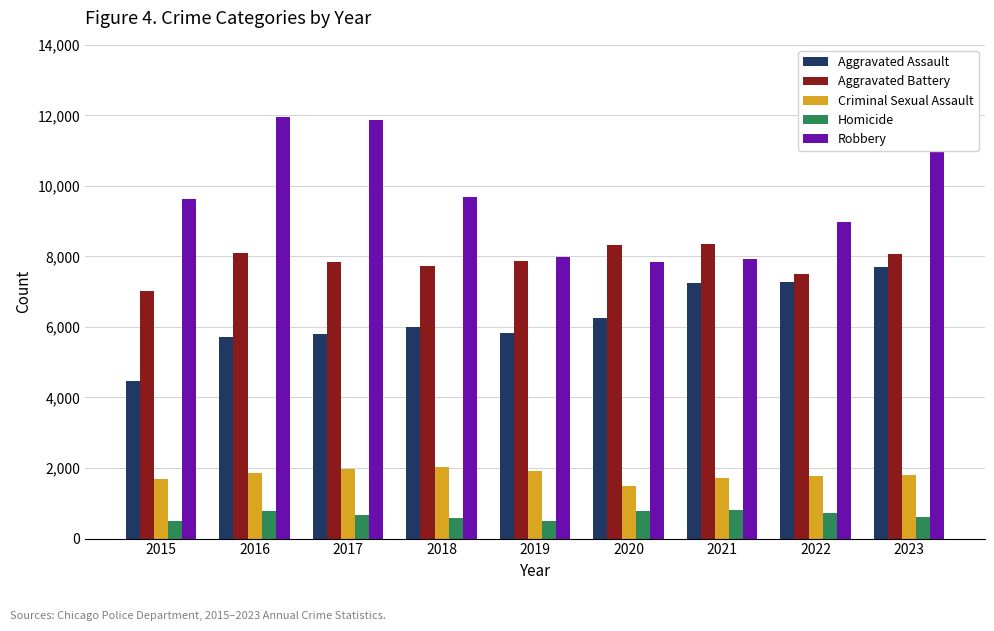

Where does the Aggravated Battery series first go above 7858?

2016